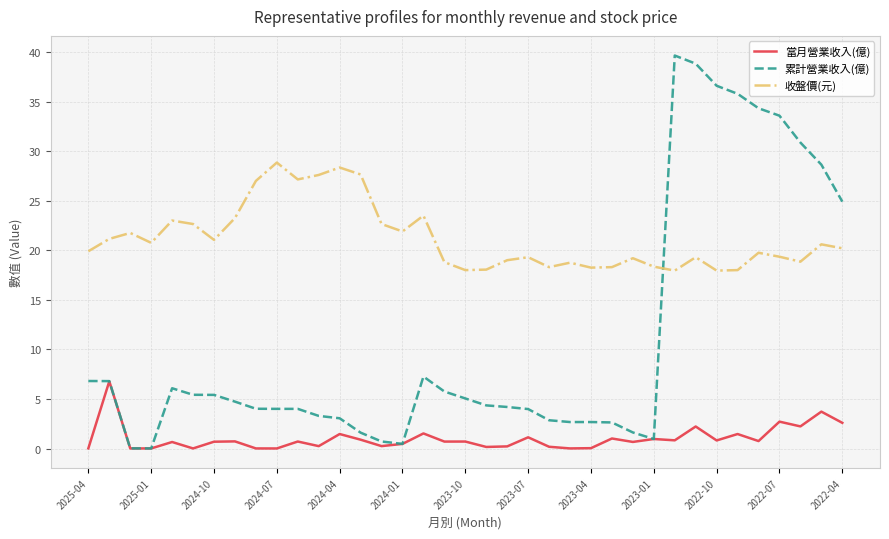

True or false: 當月營業收入(億) and 收盤價(元) intersect in this chart.

False